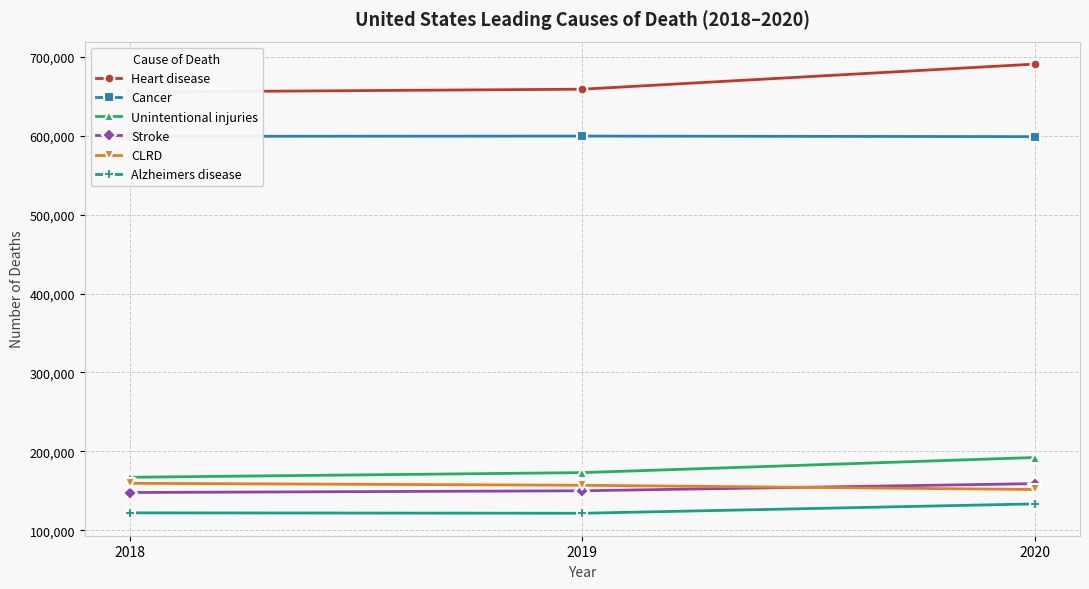

Where does the Alzheimers disease series first go above 122019?

2020